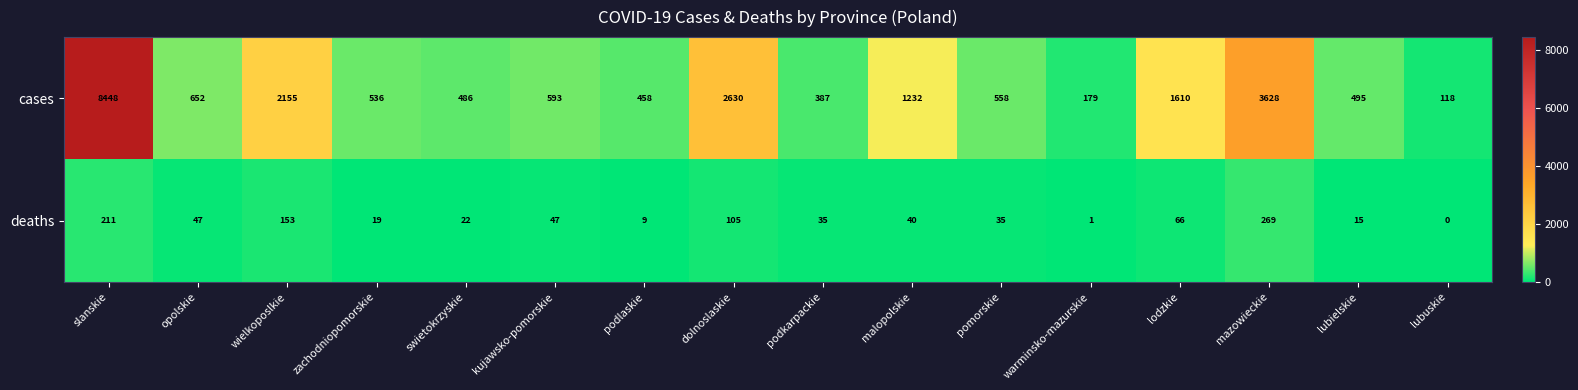

The value of cases at dolnoslaskie is 3510. True or false?

False